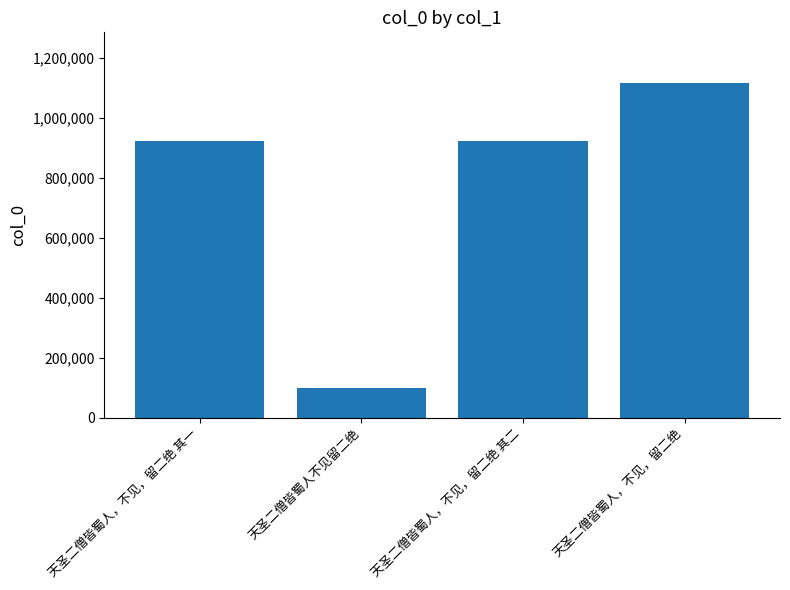

Does the chart contain stacked bars?

No